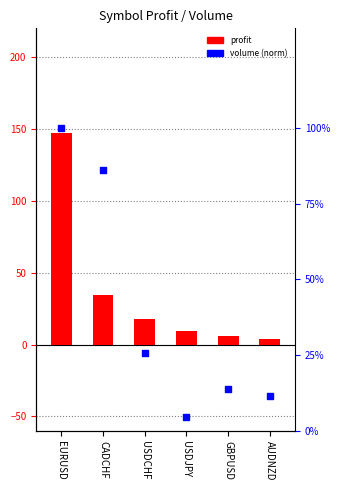

Which series has the largest total across all categories?

volume (norm)